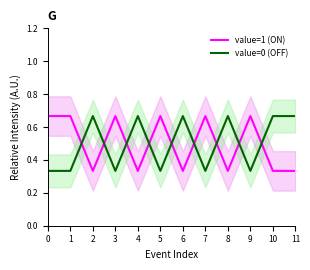

True or false: value=0 (OFF) has a value of 1.1 at 8.

False